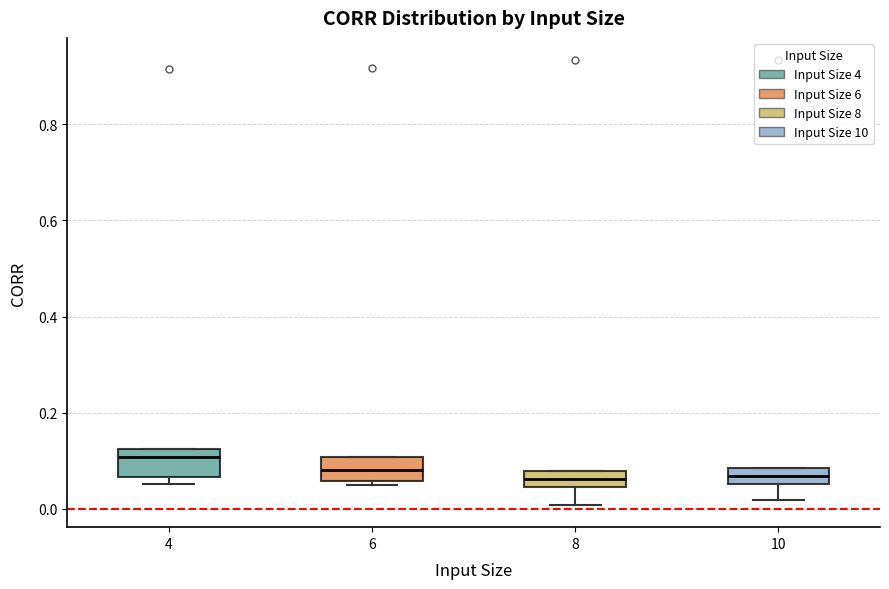

Where does the median line of the box at x = 8 sit on the y-axis? The values are not printed on the chart, so give them approximately, as read against the axis.

0.06